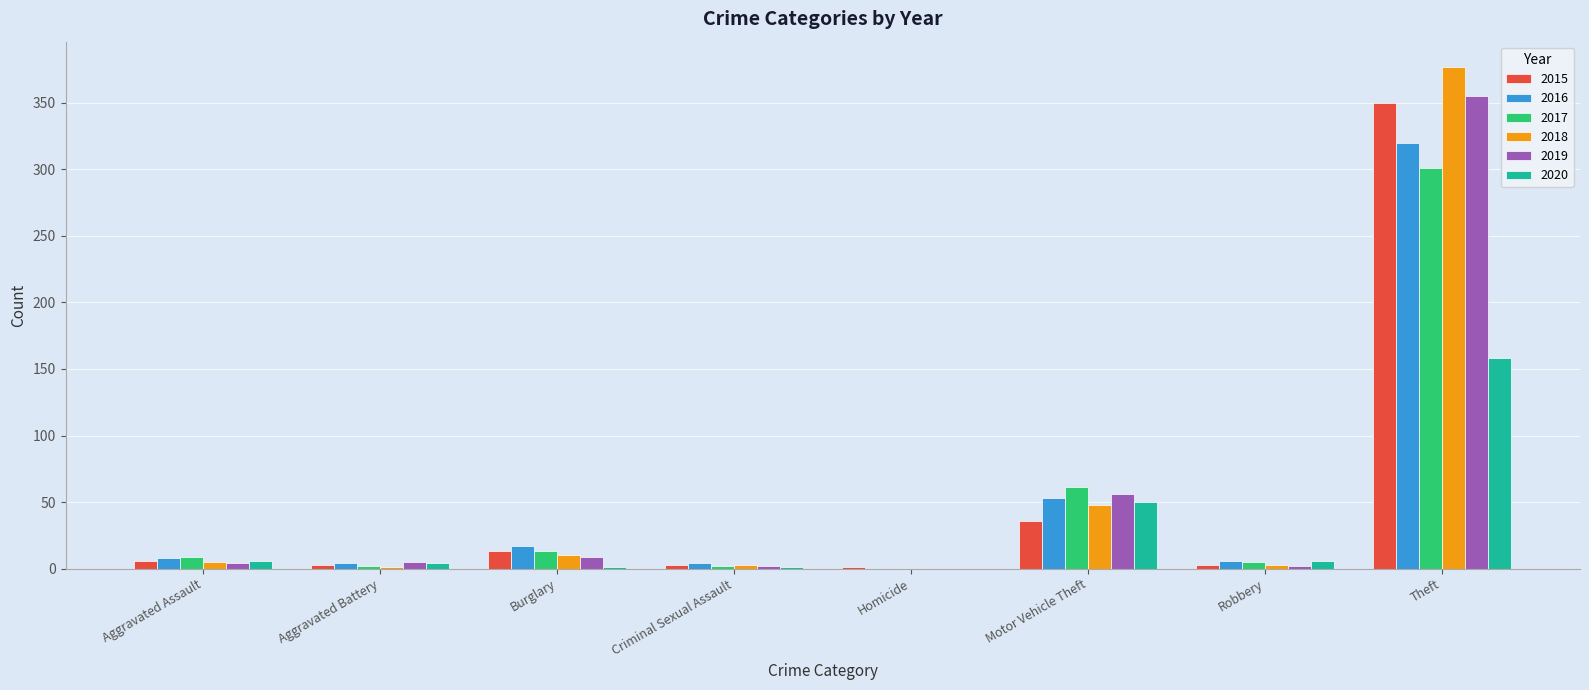

What is the sum of all 2017 values?

393